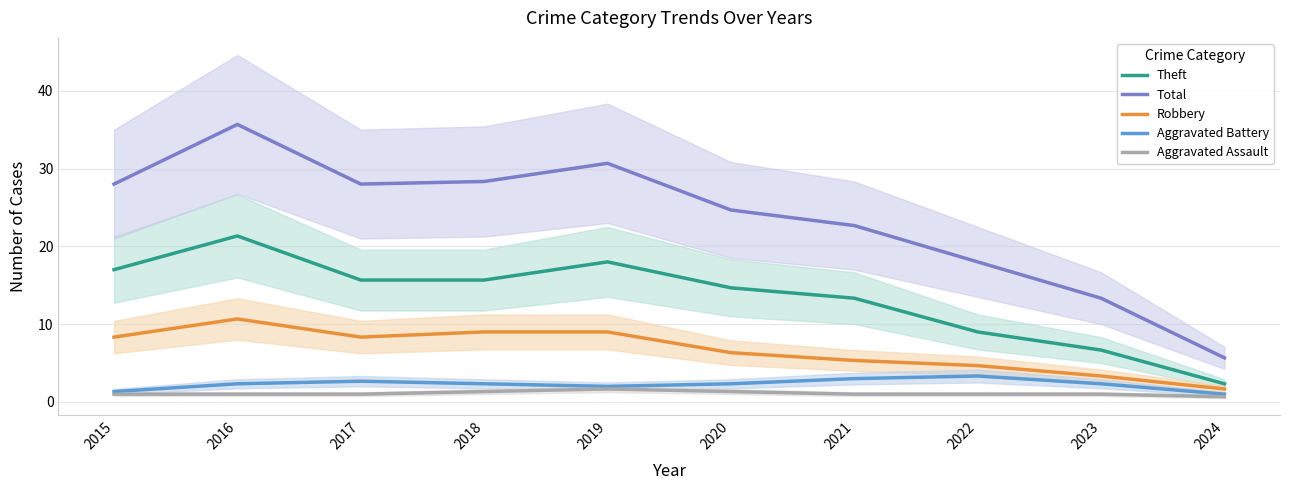

At 2022, list the series in order from smallest to largest.

Aggravated Assault, Aggravated Battery, Robbery, Theft, Total